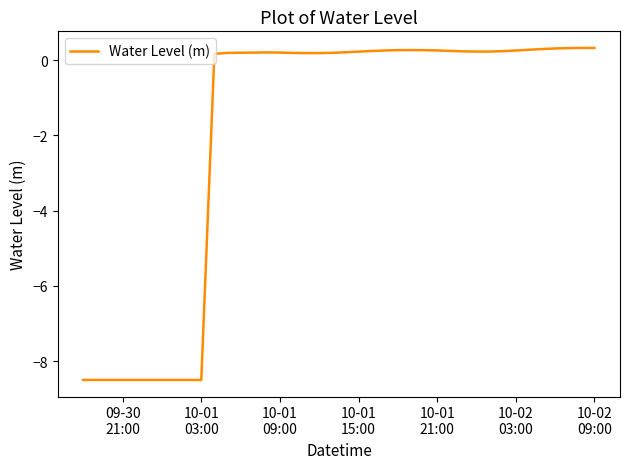

What is the greatest value displayed?

0.3